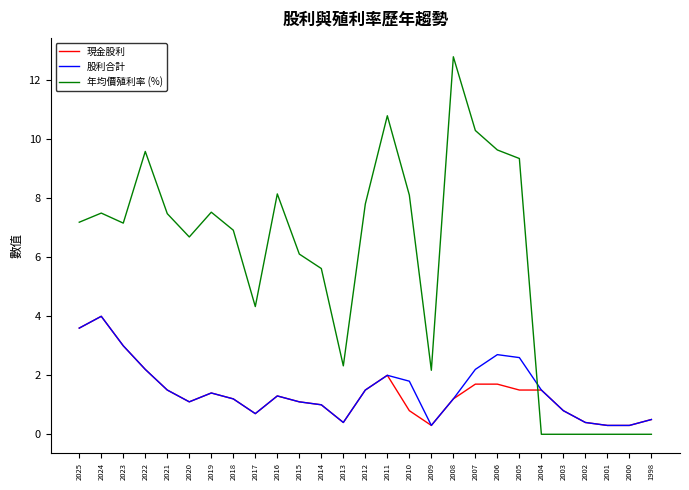

Where is the first local minimum for 股利合計?

2020